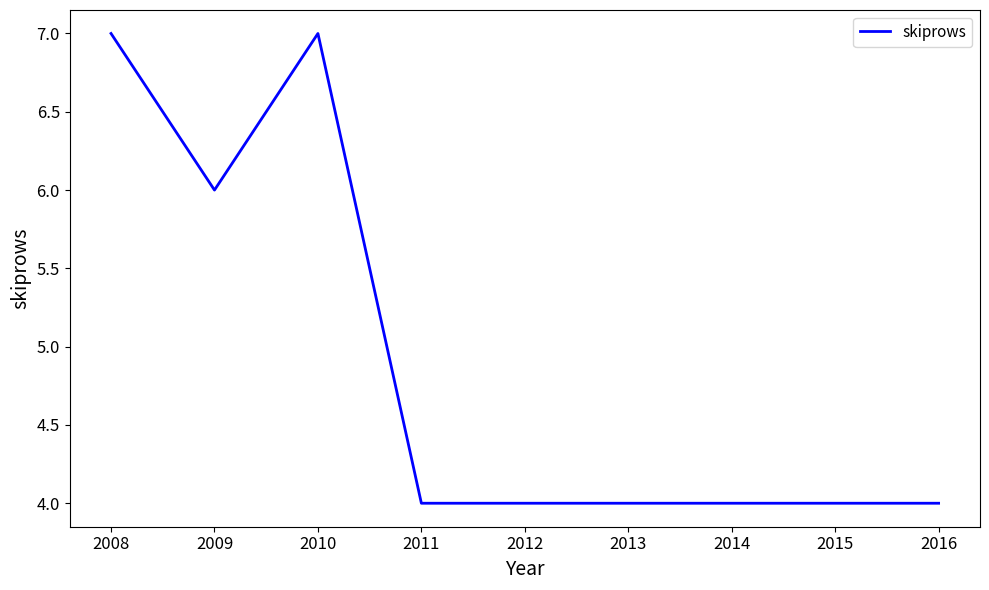

What is the average value?

5